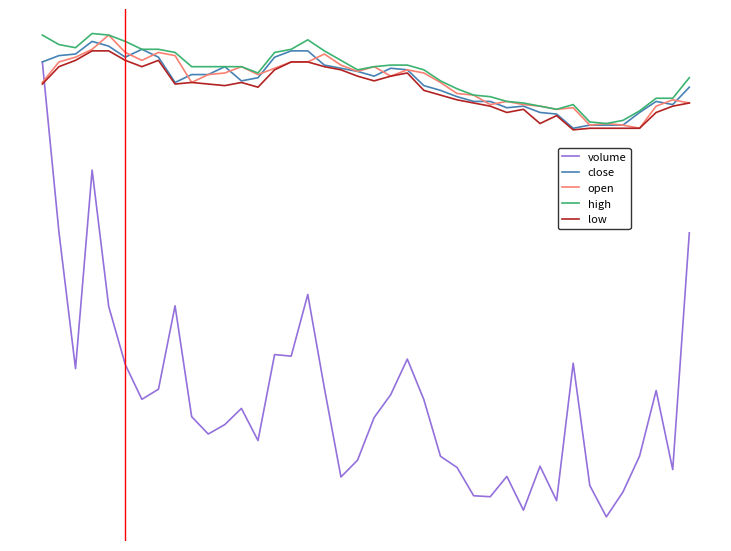

What is the value of the low point at the 24th from the left?

3.0